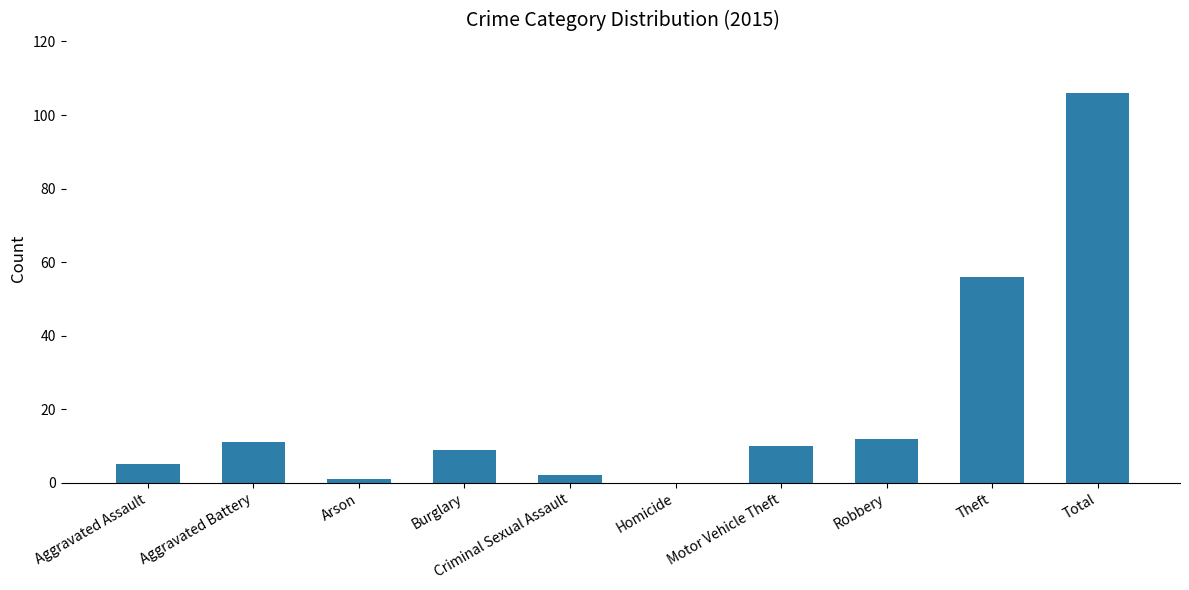

The chart shows a value of 56 at Theft. True or false?

True